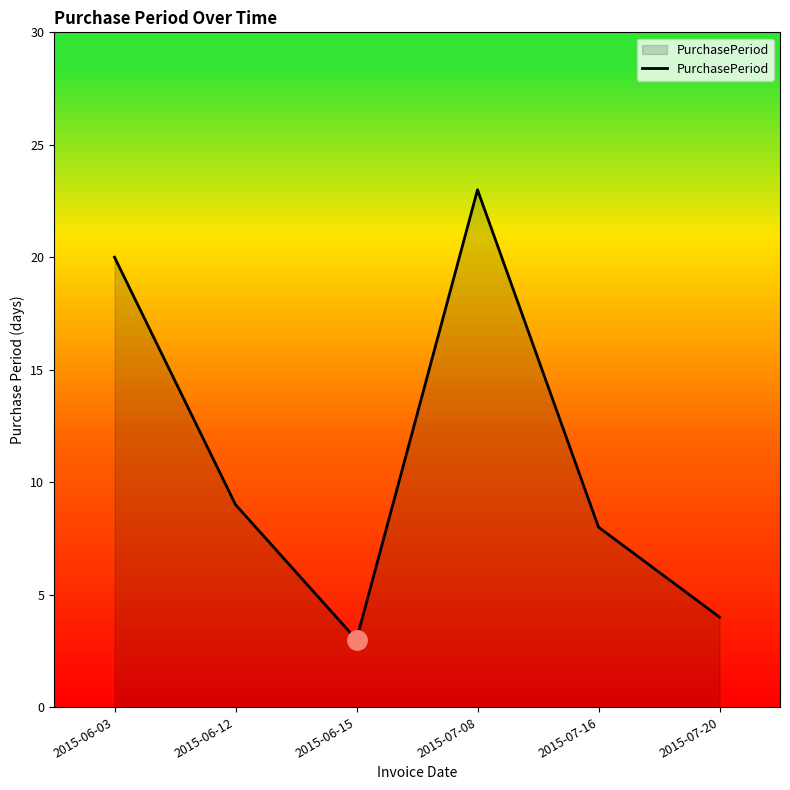

What is the sum of the values at 2015-06-15 and 2015-06-12?

12